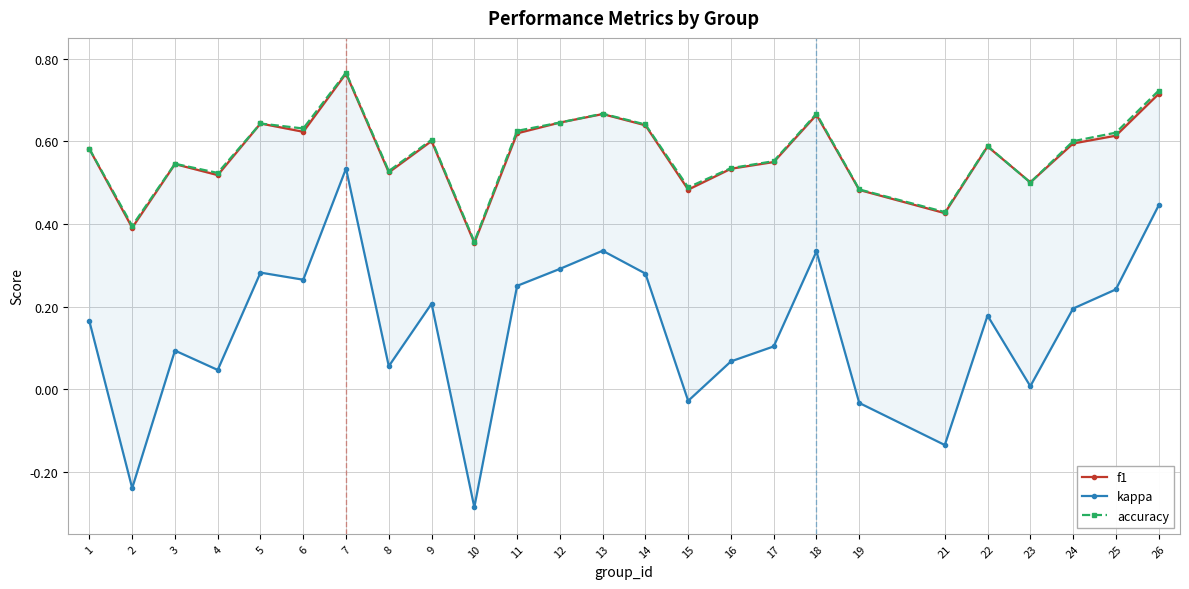

What is the difference between the maximum and minimum values in the kappa series?

0.8